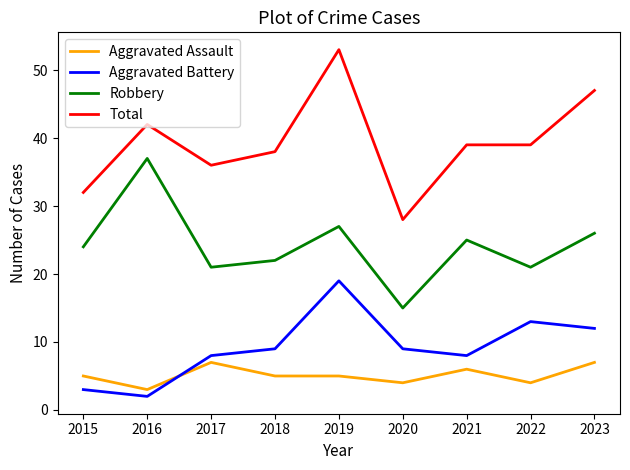

What value does the Robbery series have at 2020?

15